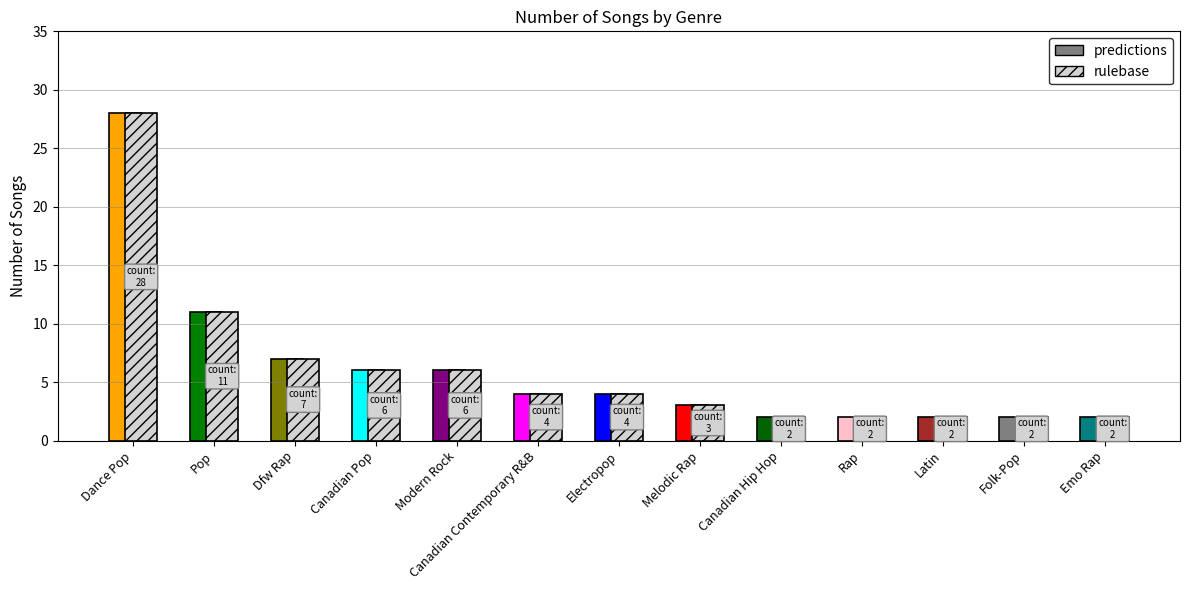

What is the sum of all predictions values?

79